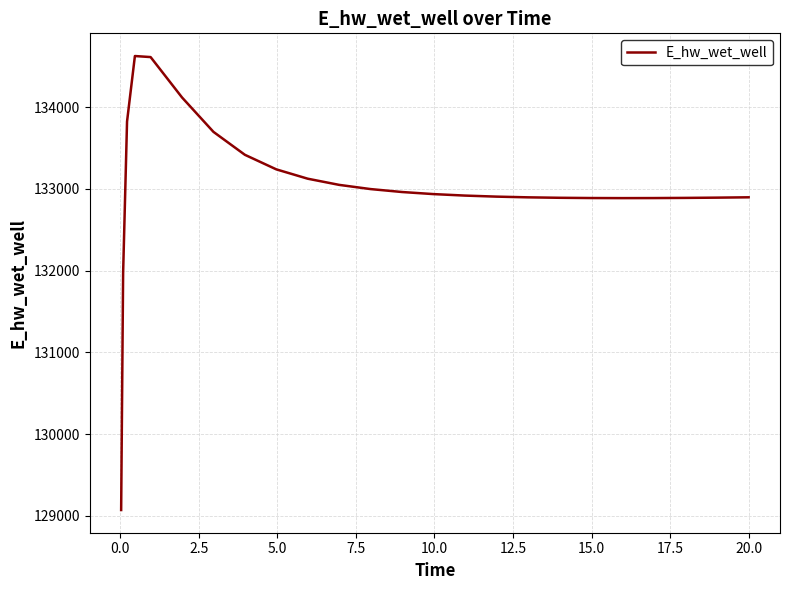

What is the smallest value displayed?

129070.2